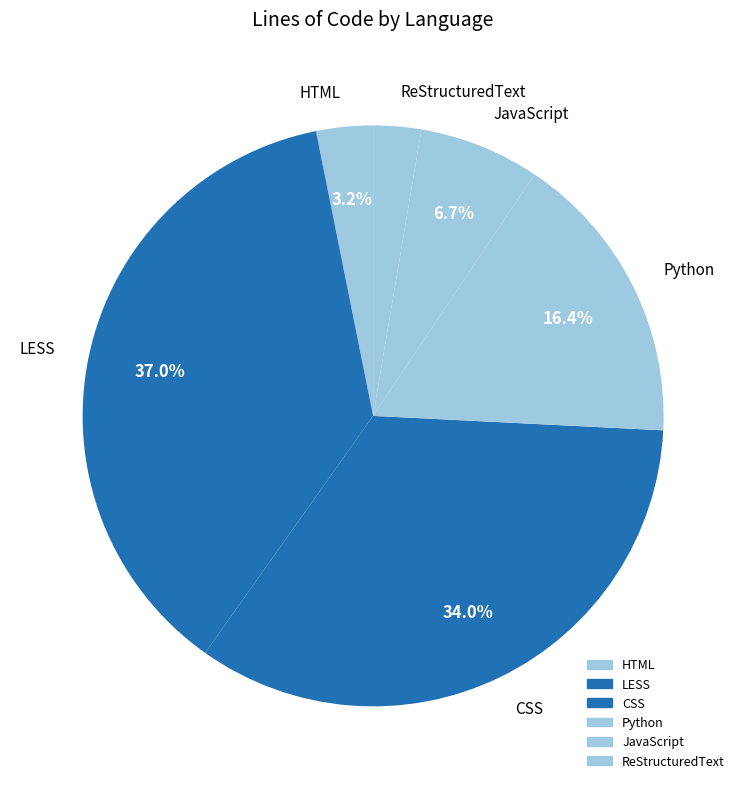

What percentage is the JavaScript slice, to the nearest percent?

7%